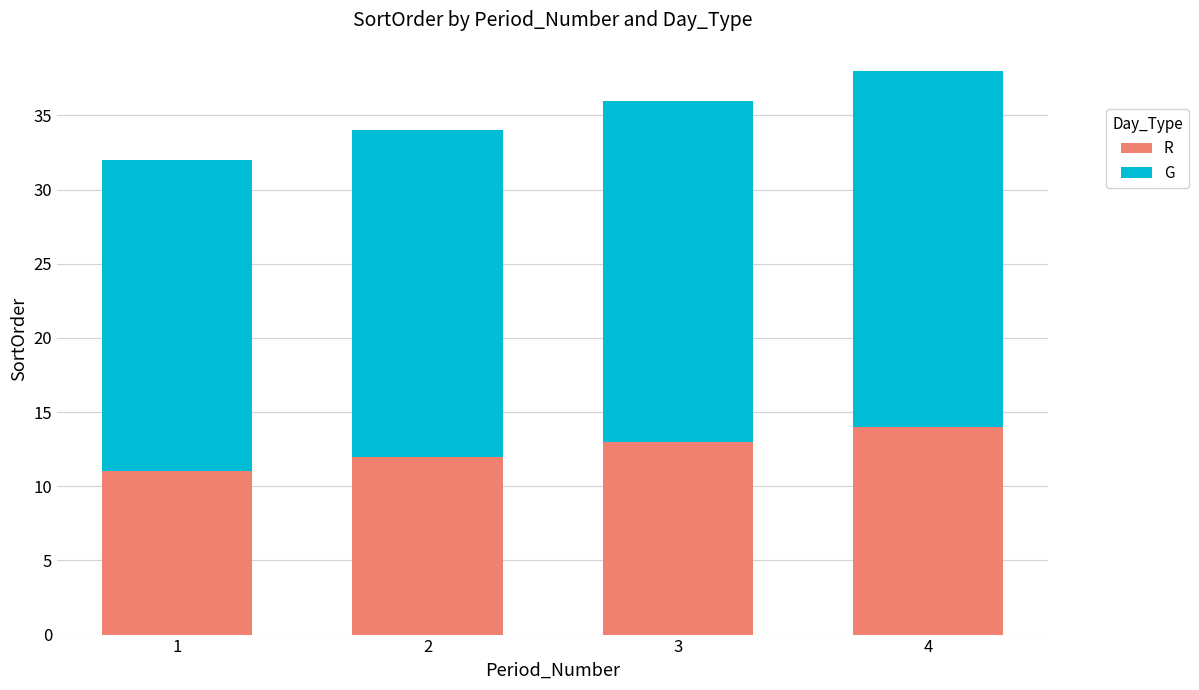

What is the sum of the R values at 2 and 3?

25